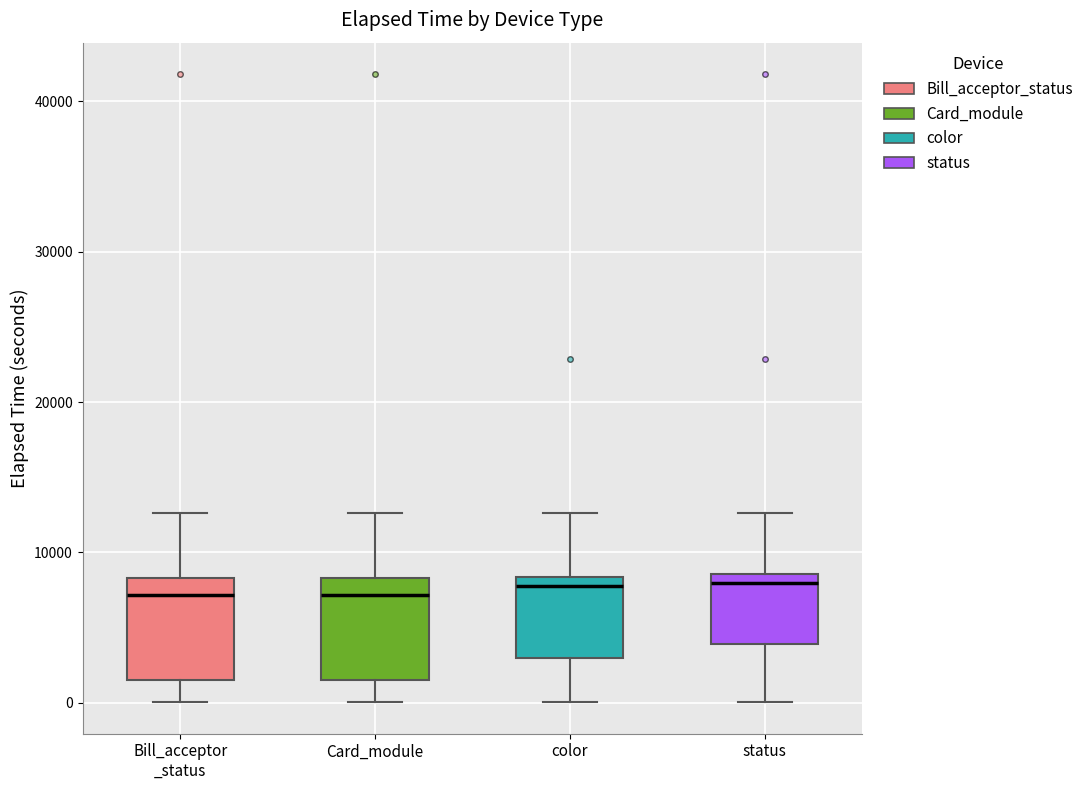

Reading left to right, transcribe this box plot: for each box, give where its median line is, the range the box spans, and where its two whiskers end, as read against the y-axis. The values are not printed on the chart, so give them approximately, as read against the axis.

Bill_acceptor _status: median 7000, box 2000 to 8000, whiskers 0 to 13000
Card_module: median 7000, box 2000 to 8000, whiskers 0 to 13000
color: median 8000 (just below the box's upper edge), box 3000 to 8000, whiskers 0 to 13000
status: median 8000, box 4000 to 9000, whiskers 0 to 13000